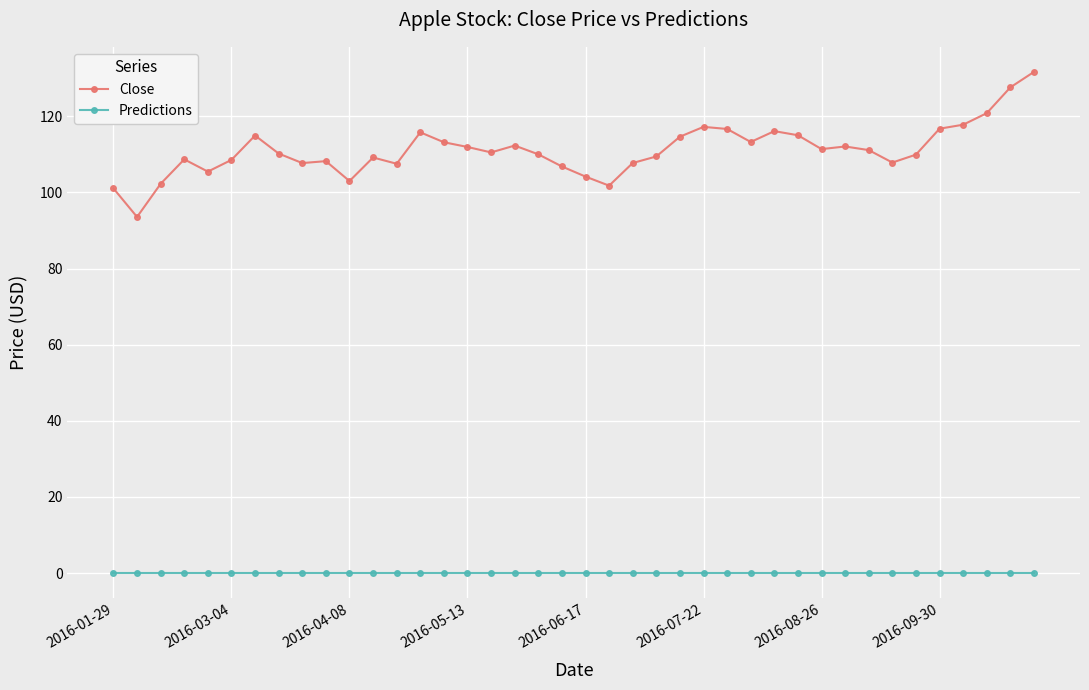

True or false: Predictions and Close intersect in this chart.

False